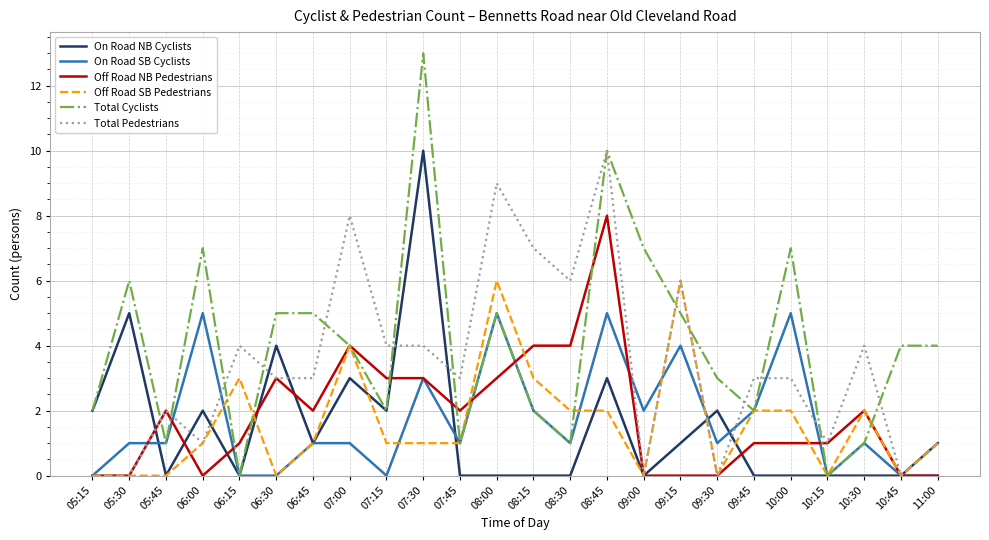

What are all the series names shown in the legend?

On Road NB Cyclists, On Road SB Cyclists, Off Road NB Pedestrians, Off Road SB Pedestrians, Total Cyclists, Total Pedestrians